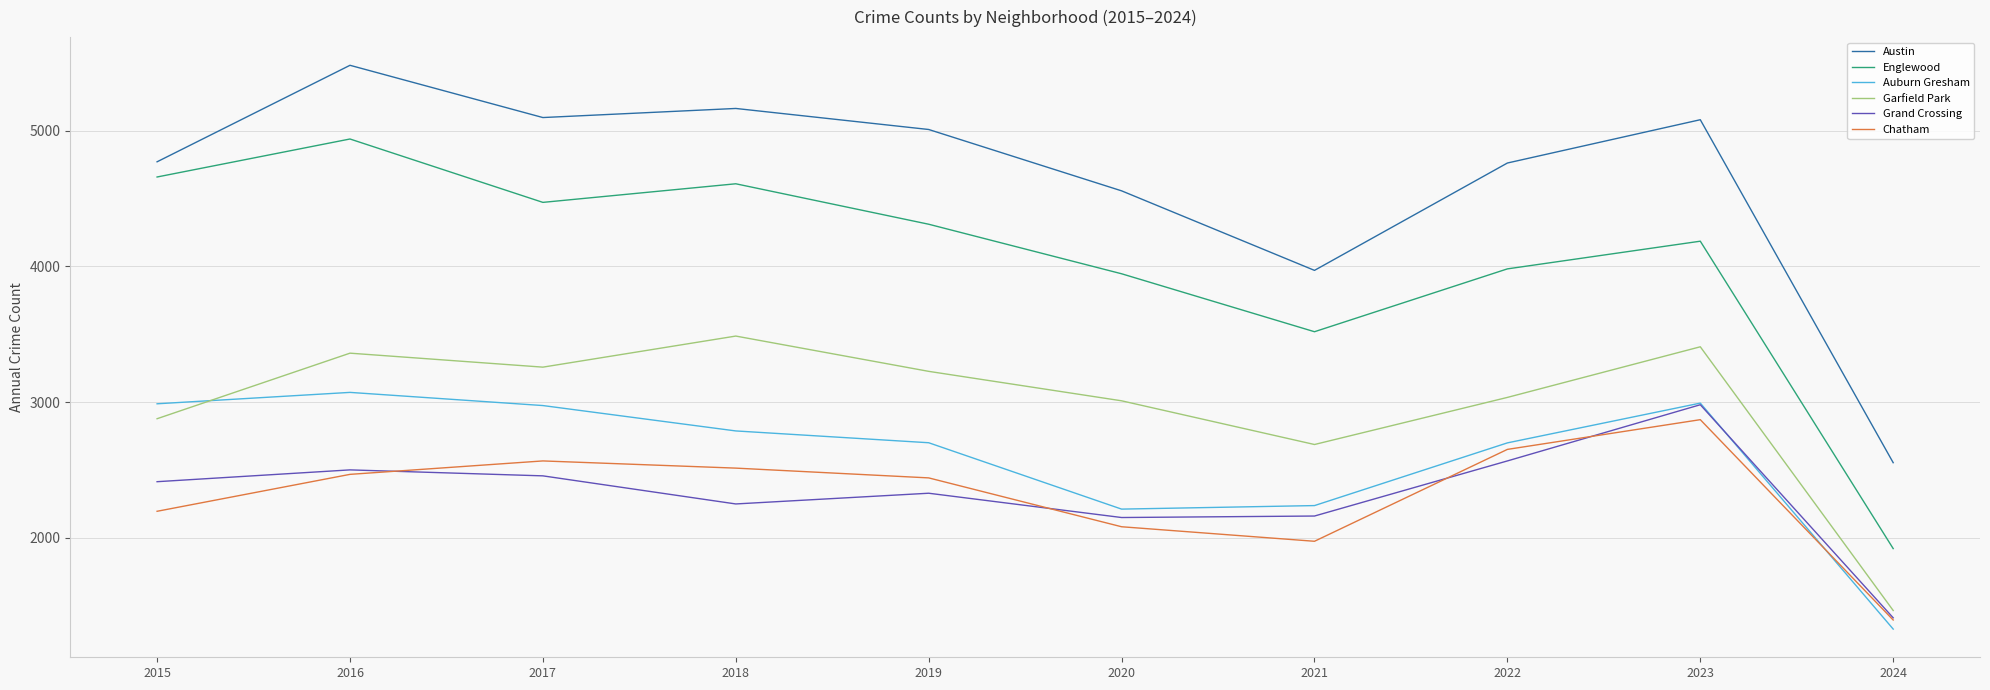

Which series has the widest spread of values?

Englewood